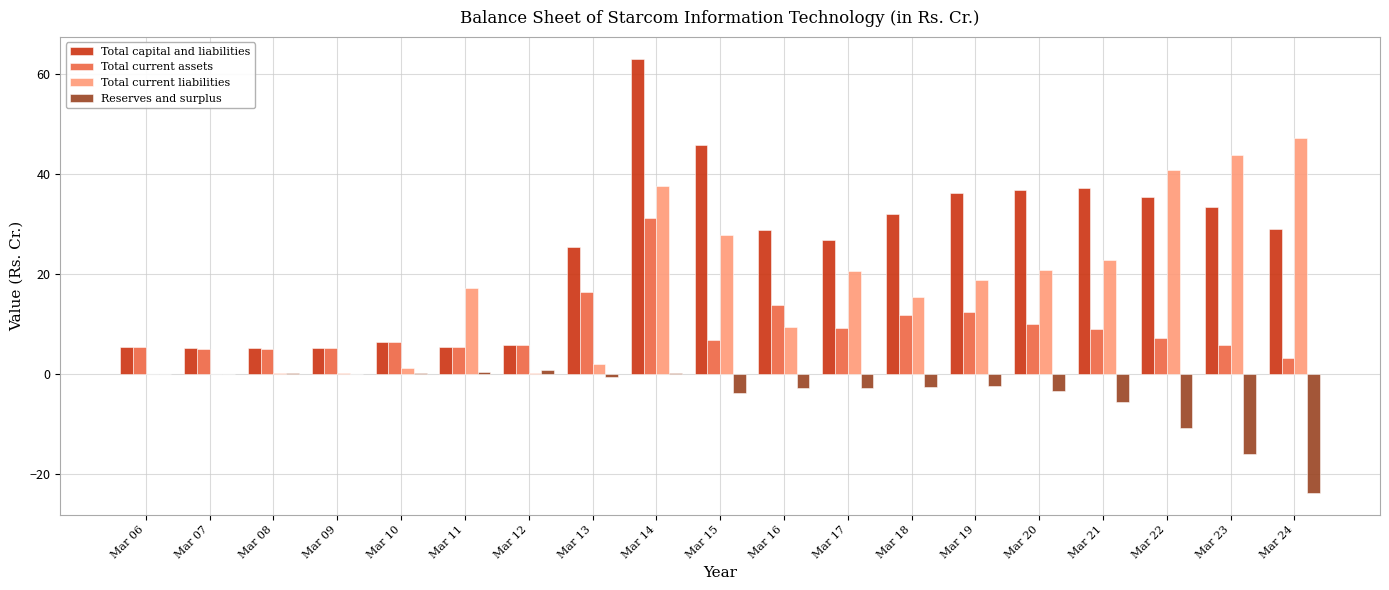

Is it true that Total capital and liabilities equals 104.2 at Mar 14?

False